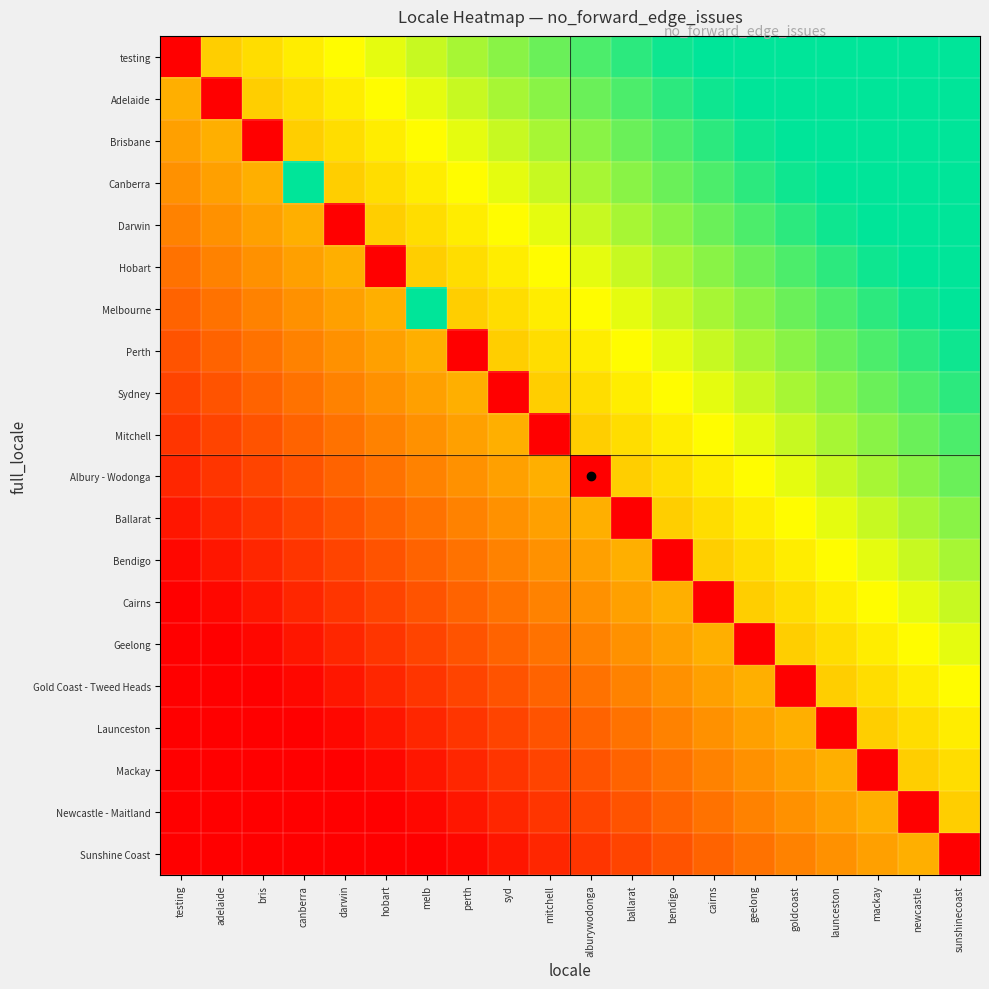

At mackay, list the series in order from smallest to largest.

Mackay, Sunshine Coast, Newcastle - Maitland, Launceston, Gold Coast - Tweed Heads, Geelong, Cairns, Bendigo, Ballarat, Albury - Wodonga, Mitchell, Sydney, Perth, Melbourne, Hobart, testing, Adelaide, Brisbane, Canberra, Darwin